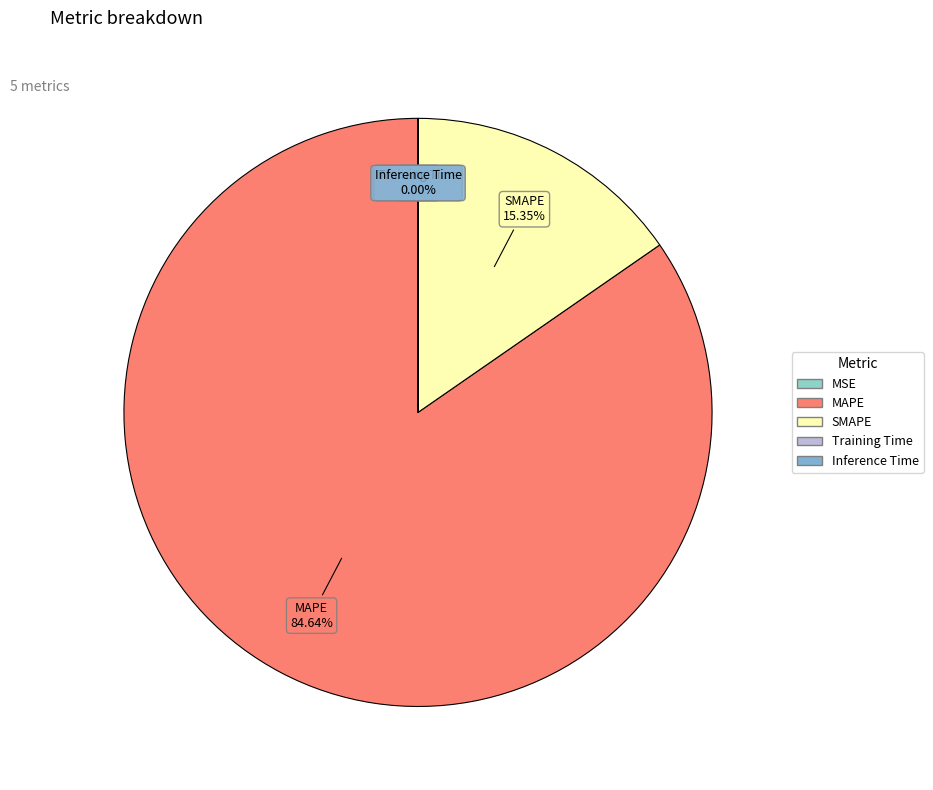

Is MAPE the majority of the pie?

Yes